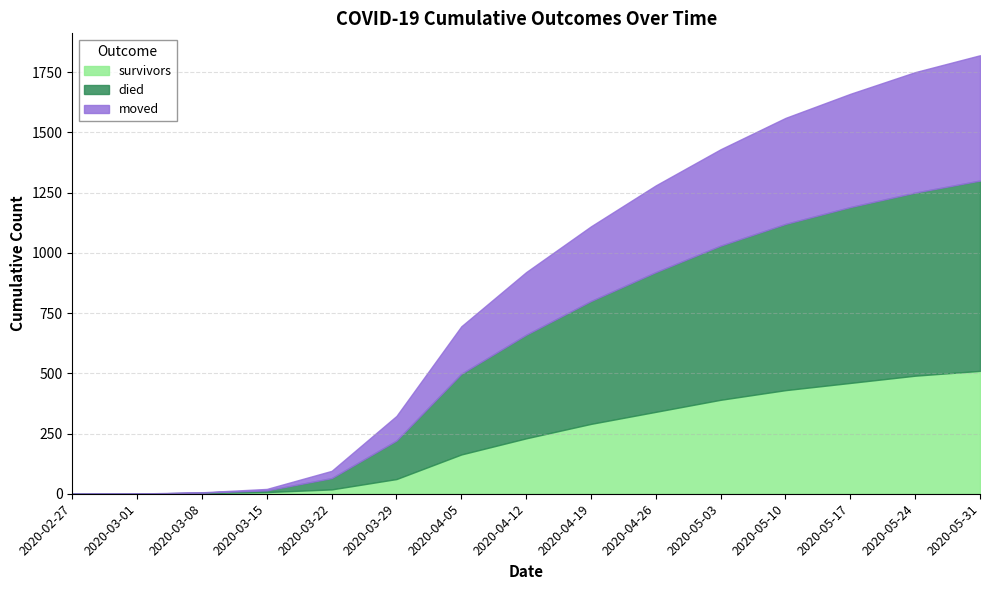

What are all the series names shown in the legend?

survivors, died, moved